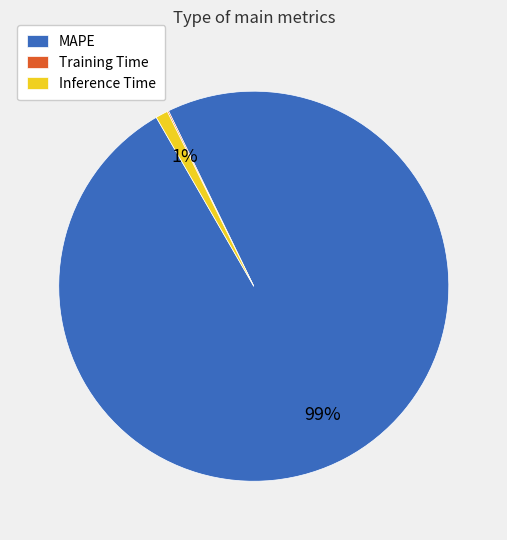

To the nearest percent, what is the difference between the MAPE and Inference Time slice percentages?

98%